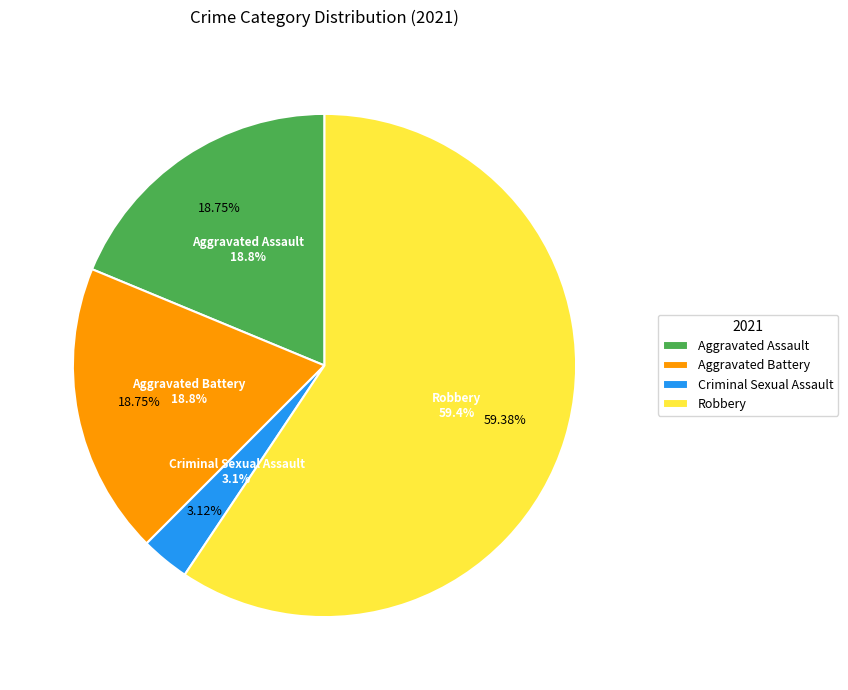

Is there any slice that represents more than half of the pie?

Yes